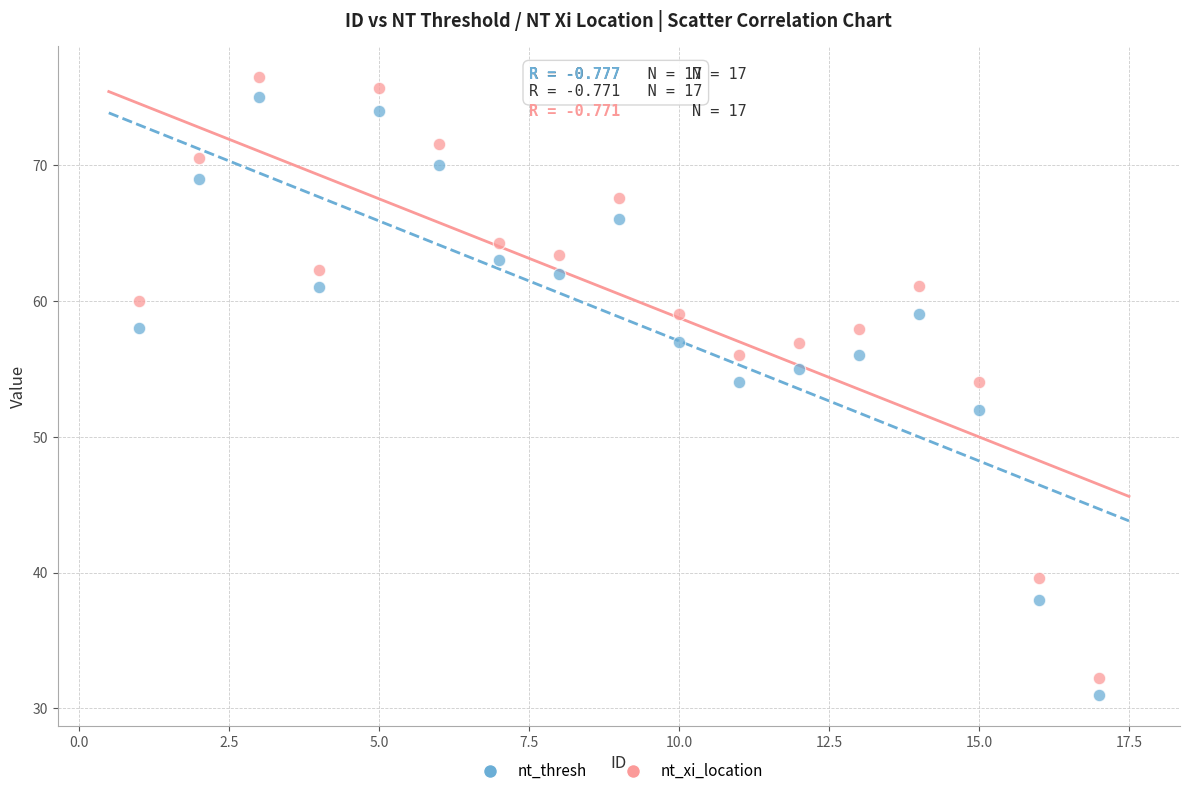

Across all data points, what is the range of Y values (max minus min)?

45.5